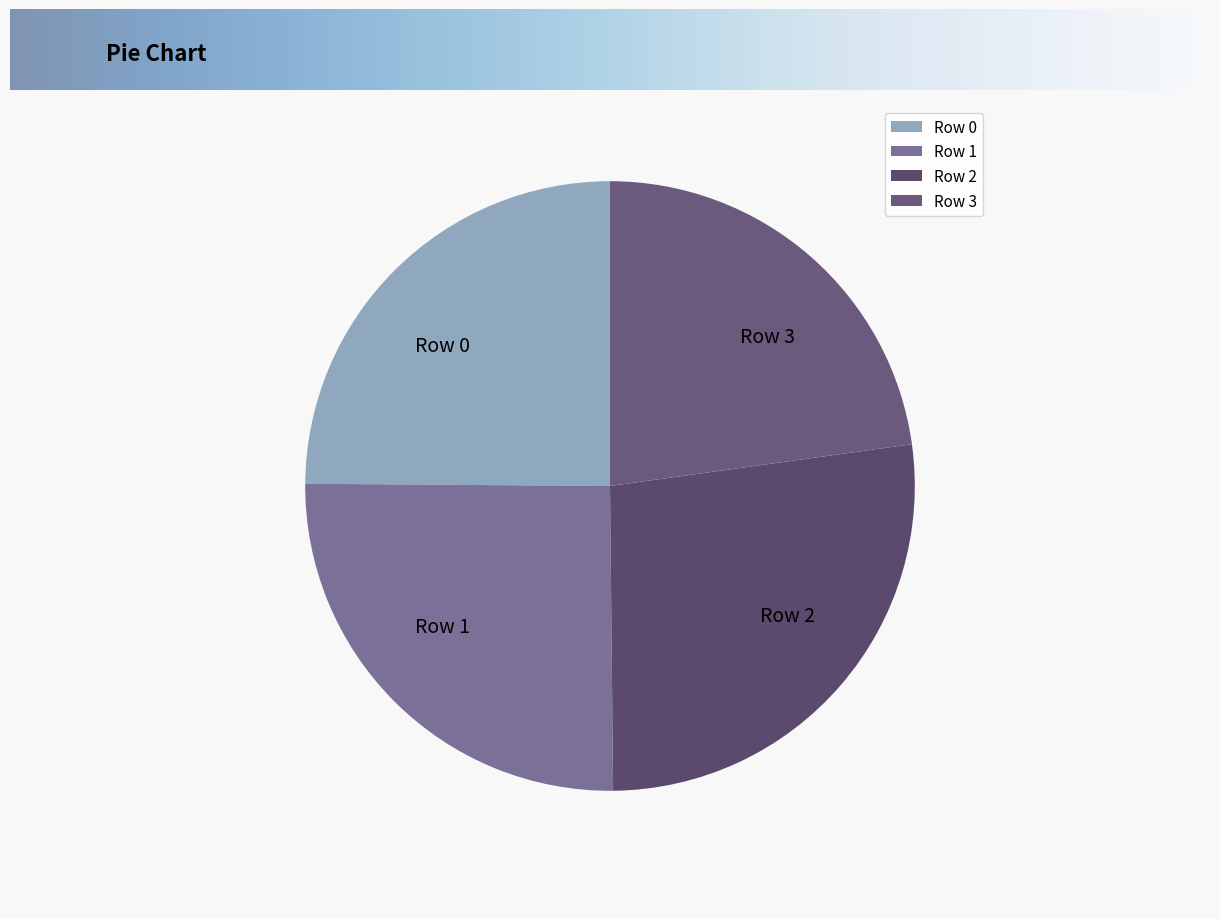

Rank the categories by value from lowest to highest.

Row 3, Row 0, Row 1, Row 2